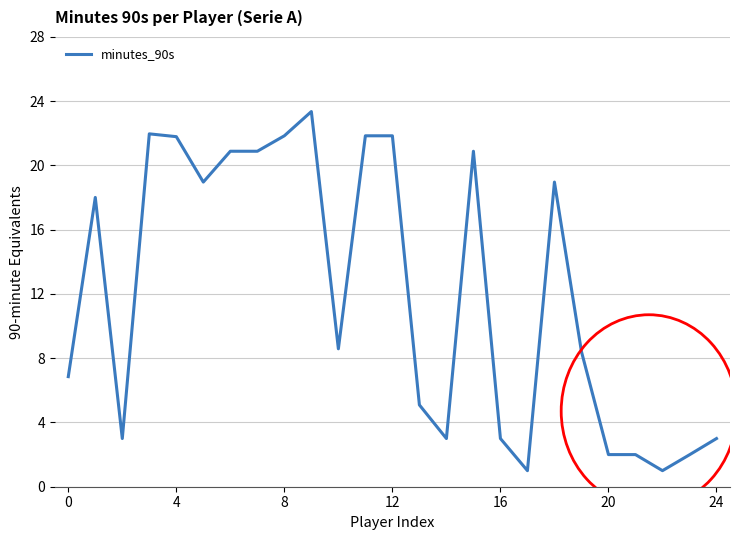

Reading left to right, list all the values displayed in this chart.

6.9	18.0	3.0	22.0	21.8	19.0	20.9	20.9	21.8	23.4	8.6	21.8	21.8	5.1	3.0	20.9	3.0	1.0	19.0	8.4	2.0	2.0	1.0	2.0	3.0